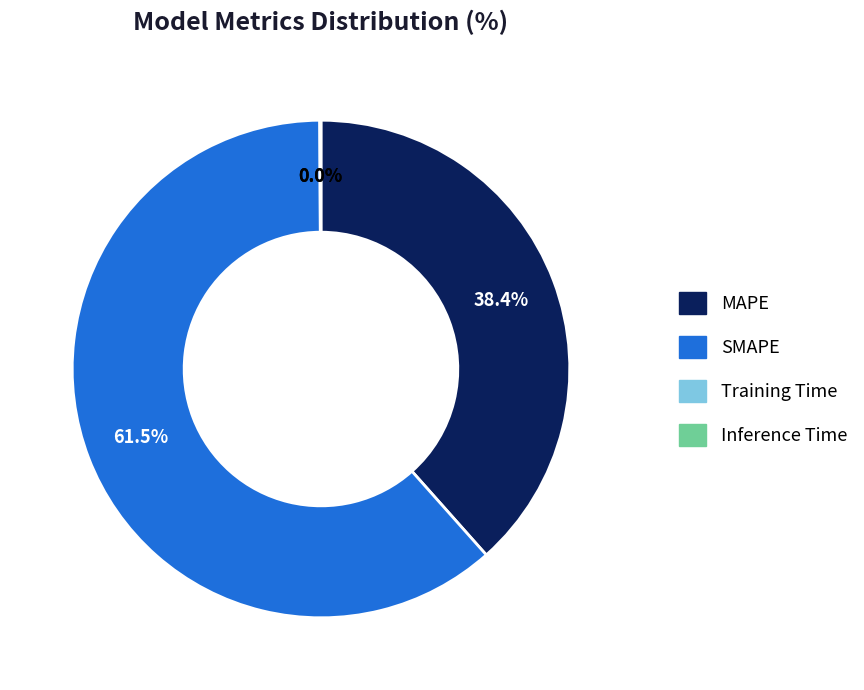

Is SMAPE the majority of the pie?

Yes